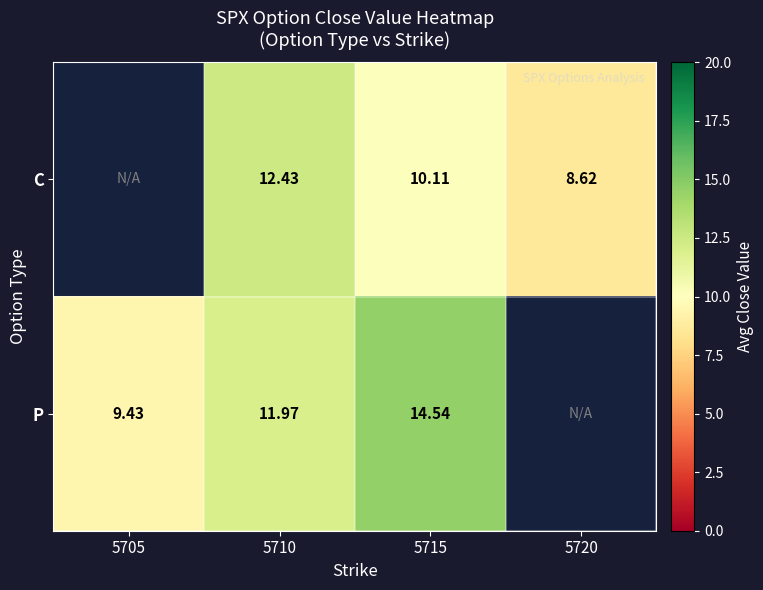

Is the value of P at 5715 greater than the value of C at 5710?

Yes